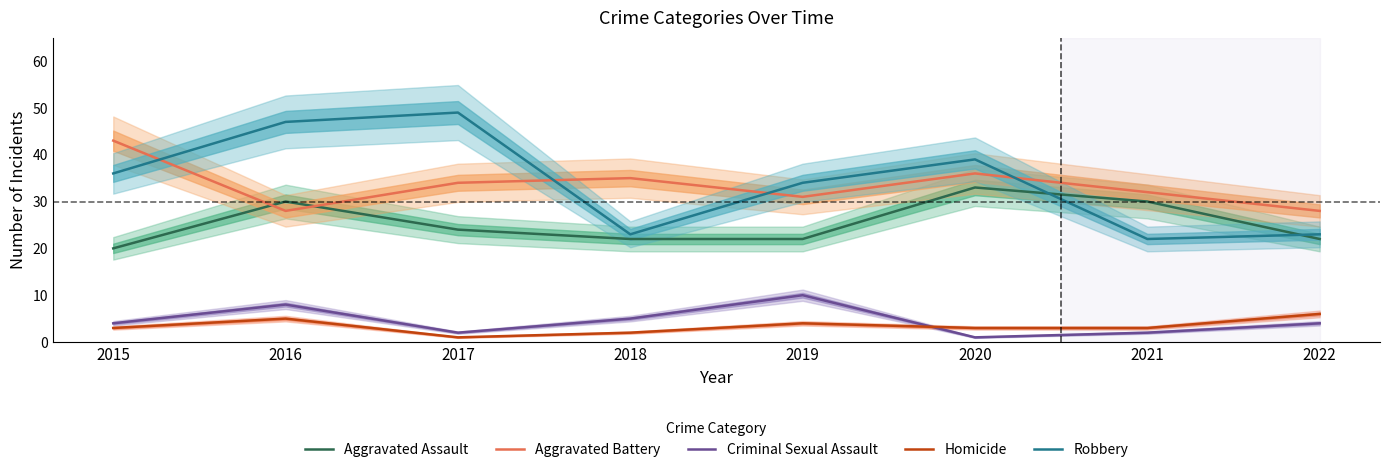

Where is the first local maximum for Criminal Sexual Assault?

2016